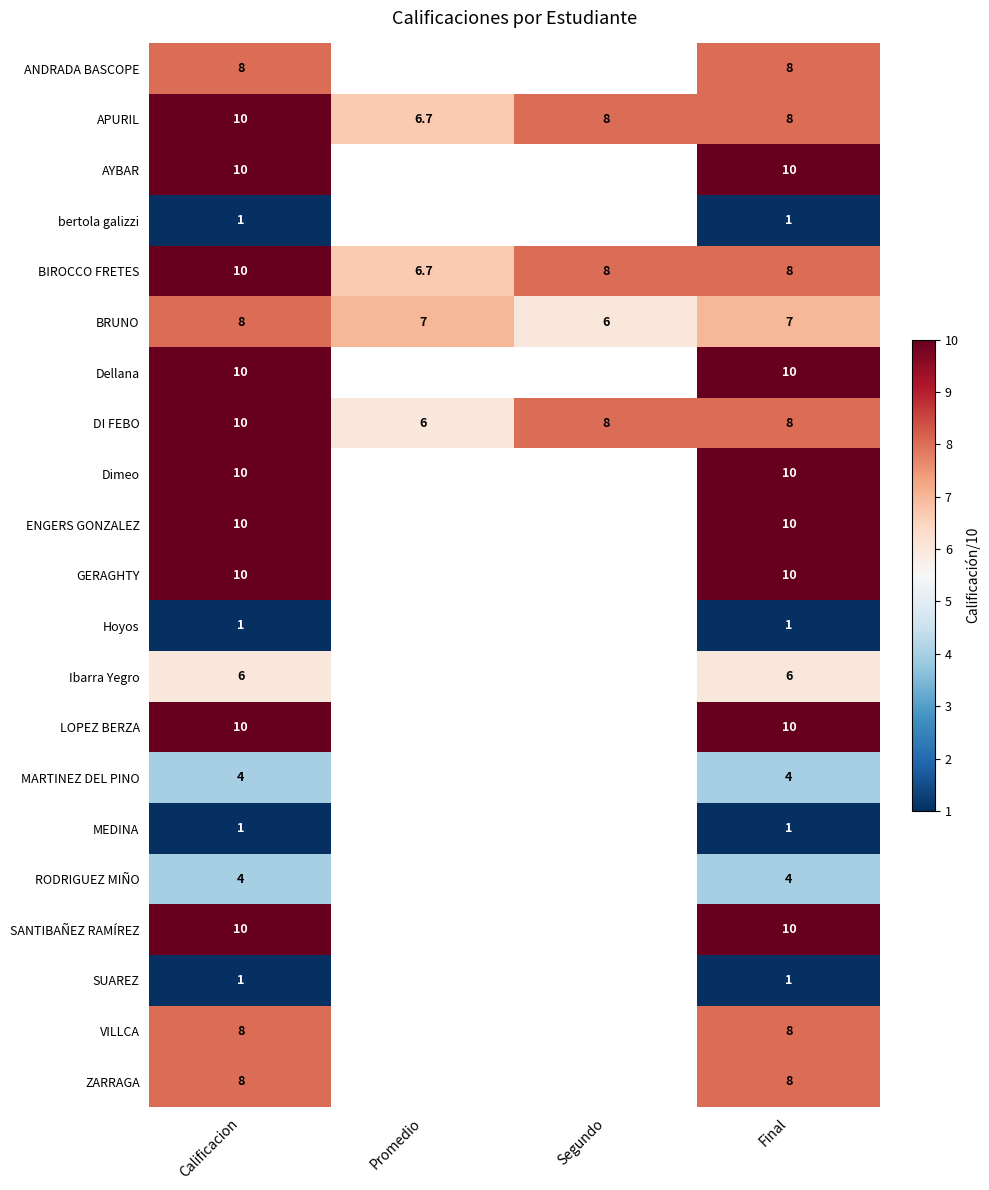

What is the total value across all series at Calificacion?

150.0